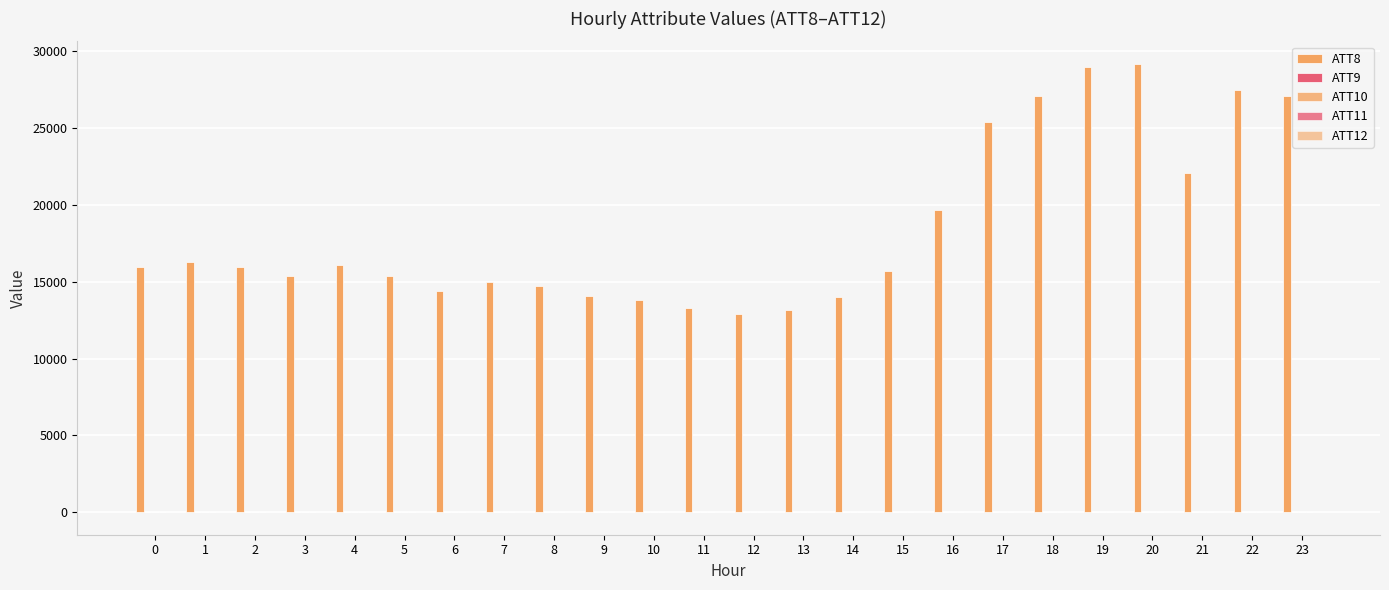

Reading left to right, extract all data points from this chart.

ATT8: 0=16000.0	1=16300.0	2=16000.0	3=15400.0	4=16100.0	5=15400.0	6=14400.0	7=15000.0	8=14700.0	9=14100.0	10=13800.0	11=13300.0	12=12900.0	13=13200.0	14=14000.0	15=15700.0	16=19700.0	17=25400.0	18=27100.0	19=29000.0	20=29200.0	21=22100.0	22=27500.0	23=27100.0
ATT9: 0=13.8	1=15.7	2=15.7	3=15.2	4=14.3	5=13.3	6=13.0	7=12.0	8=11.6	9=10.8	10=10.3	11=8.1	12=8.6	13=8.1	14=8.8	15=9.2	16=8.6	17=7.4	18=7.9	19=8.6	20=10.1	21=12.5	22=15.9	23=14.8
ATT10: 0=14.1	1=14.3	2=13.6	3=10.9	4=8.1	5=8.1	6=7.6	7=6.4	8=3.9	9=1.8	10=0.8	11=0.4	12=1.7	13=3.3	14=6.0	15=6.3	16=5.4	17=7.4	18=7.9	19=9.4	20=5.4	21=5.9	22=5.2	23=10.9
ATT11: 0=9.3	1=7.8	2=7.7	3=7.2	4=7.9	5=8.9	6=9.1	7=8.0	8=7.9	9=8.0	10=9.2	11=5.9	12=6.1	13=6.6	14=6.0	15=6.5	16=6.2	17=6.4	18=7.3	19=7.8	20=9.3	21=13.2	22=12.4	23=9.8
ATT12: 0=7.3	1=7.2	2=8.5	3=7.7	4=7.4	5=7.7	6=6.9	7=6.0	8=4.8	9=2.9	10=0.6	11=-0.4	12=-1.0	13=-1.5	14=1.3	15=1.7	16=1.7	17=4.0	18=4.2	19=4.4	20=3.6	21=2.6	22=3.0	23=6.6